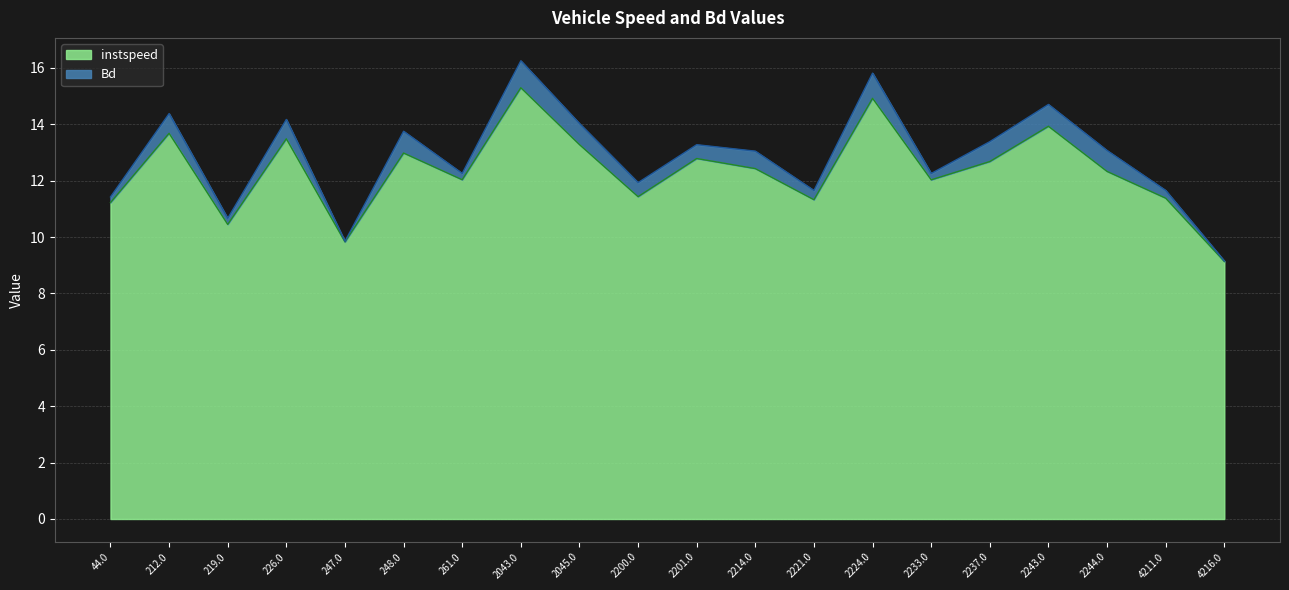

At which category does the data reach its first local valley?

219.0